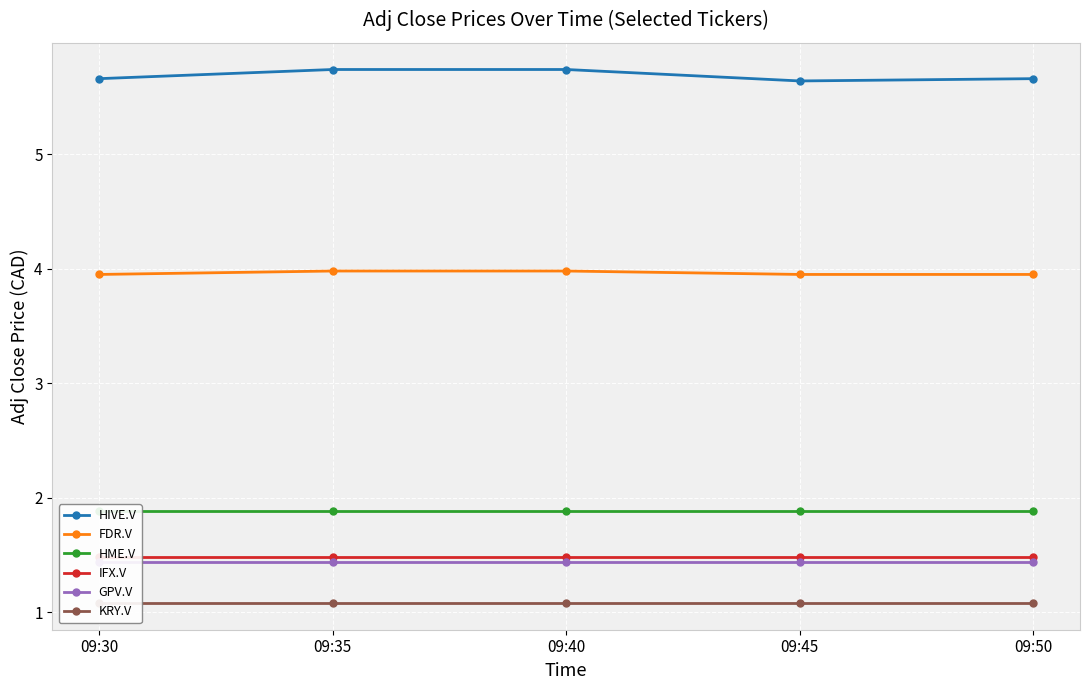

What is the value of the KRY.V point at the 1st from the left?

1.1